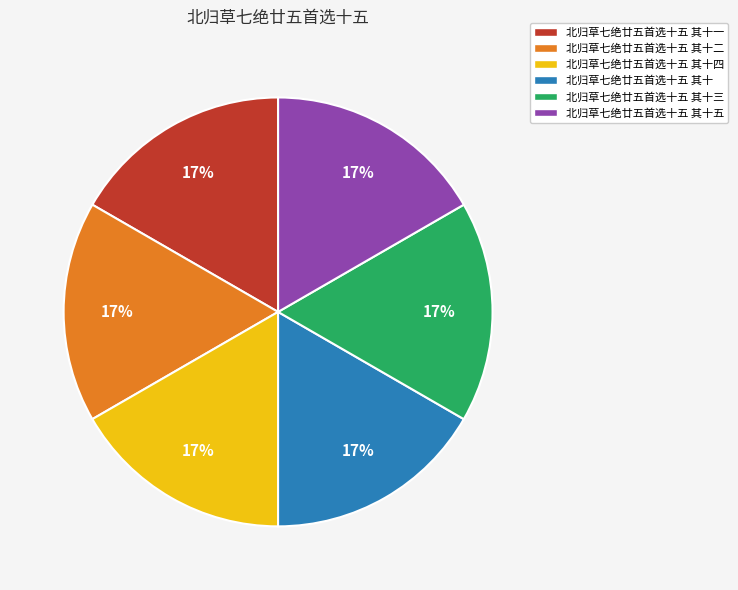

To the nearest percent, what percentage of the pie is 北归草七绝廿五首选十五 其十四?

17%